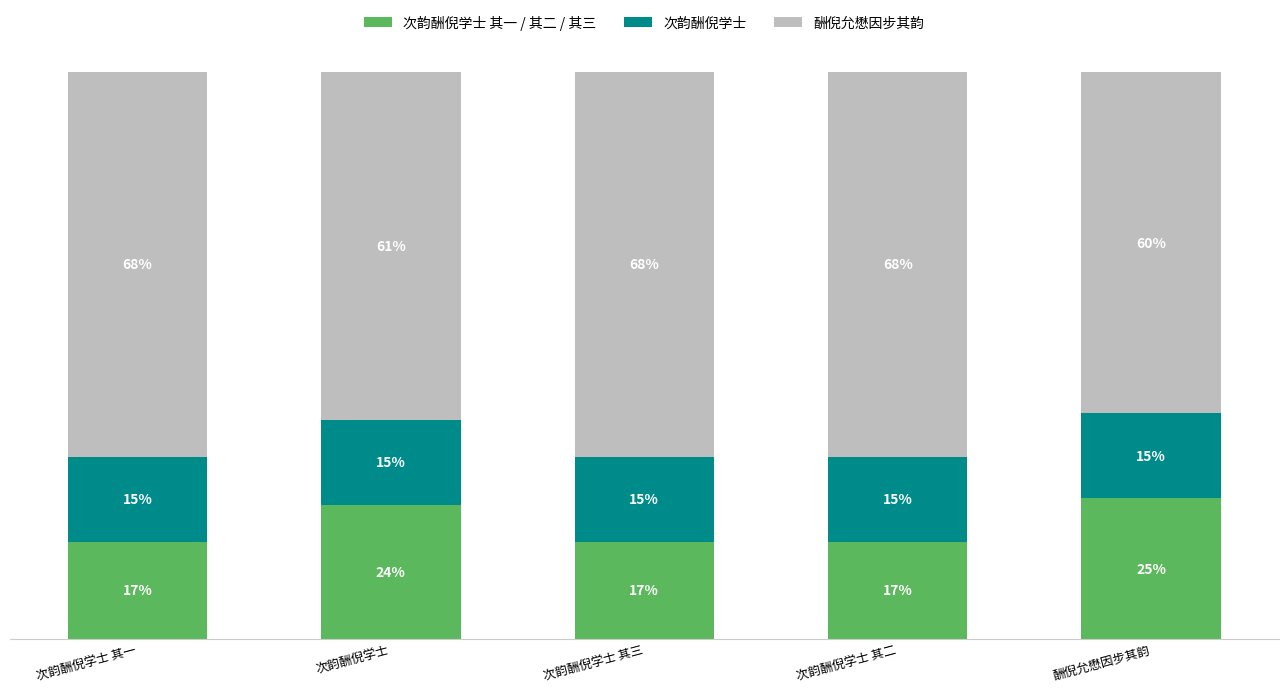

Does the chart contain any negative values?

No